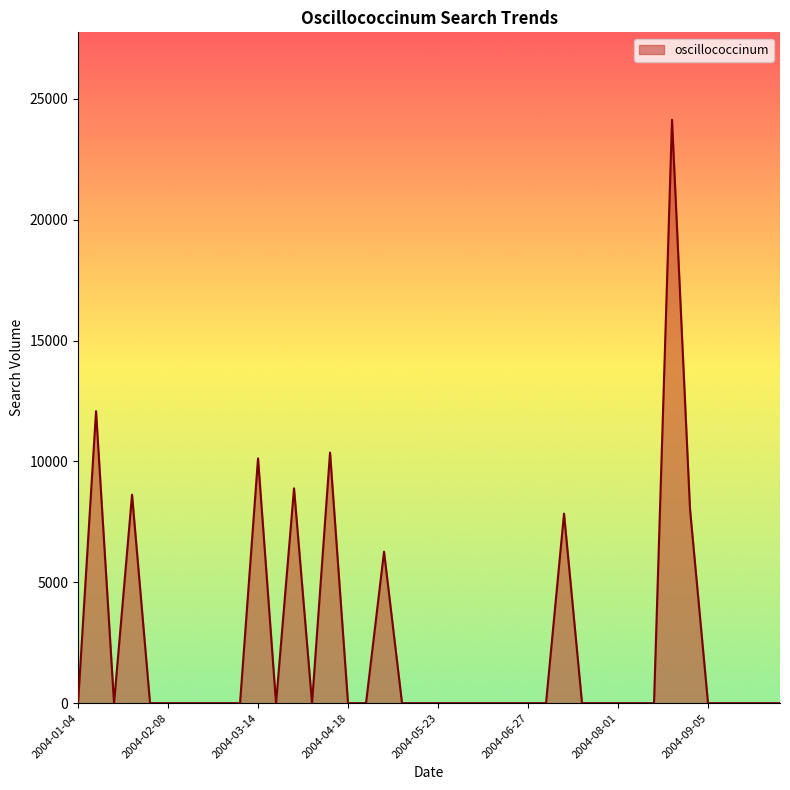

What is the maximum value shown in the chart?

24133.0